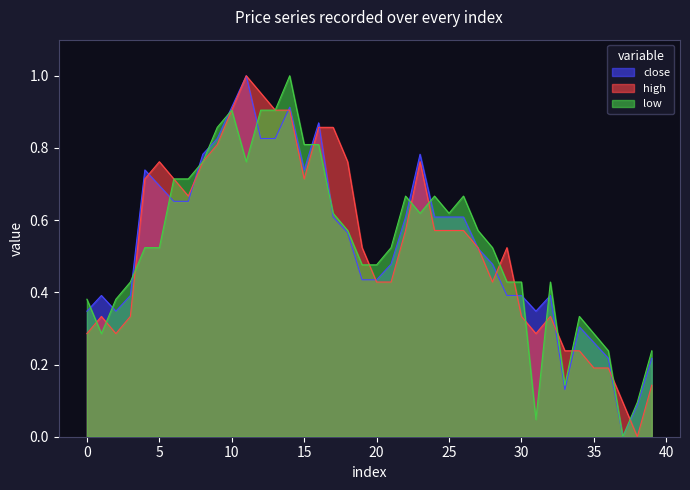

In low, how many points are higher than both neighbors (excluding endpoints)?

7